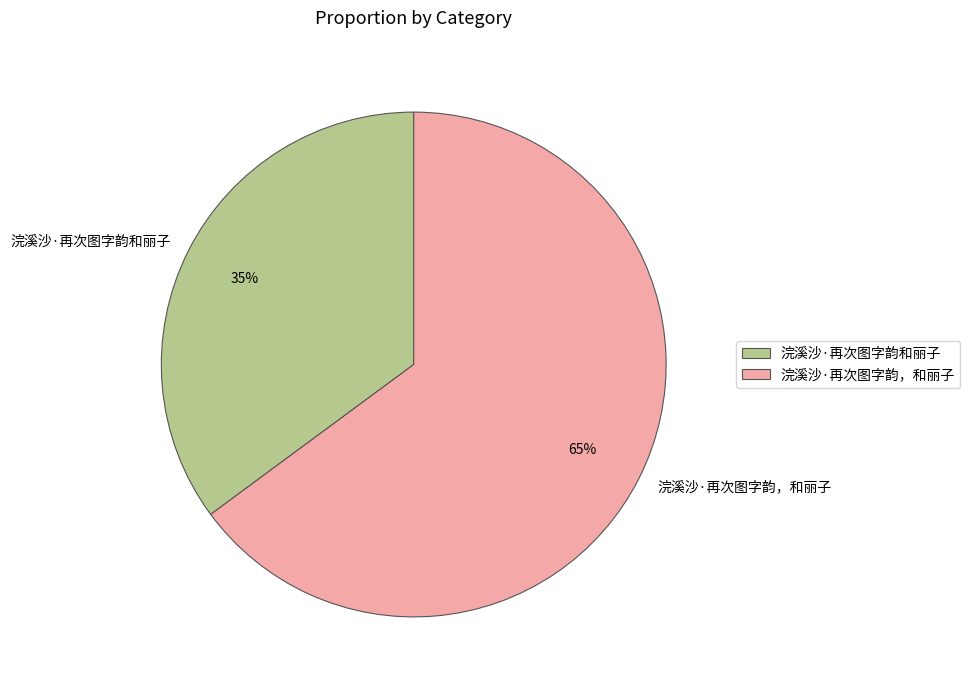

How many slices are in this pie chart?

2